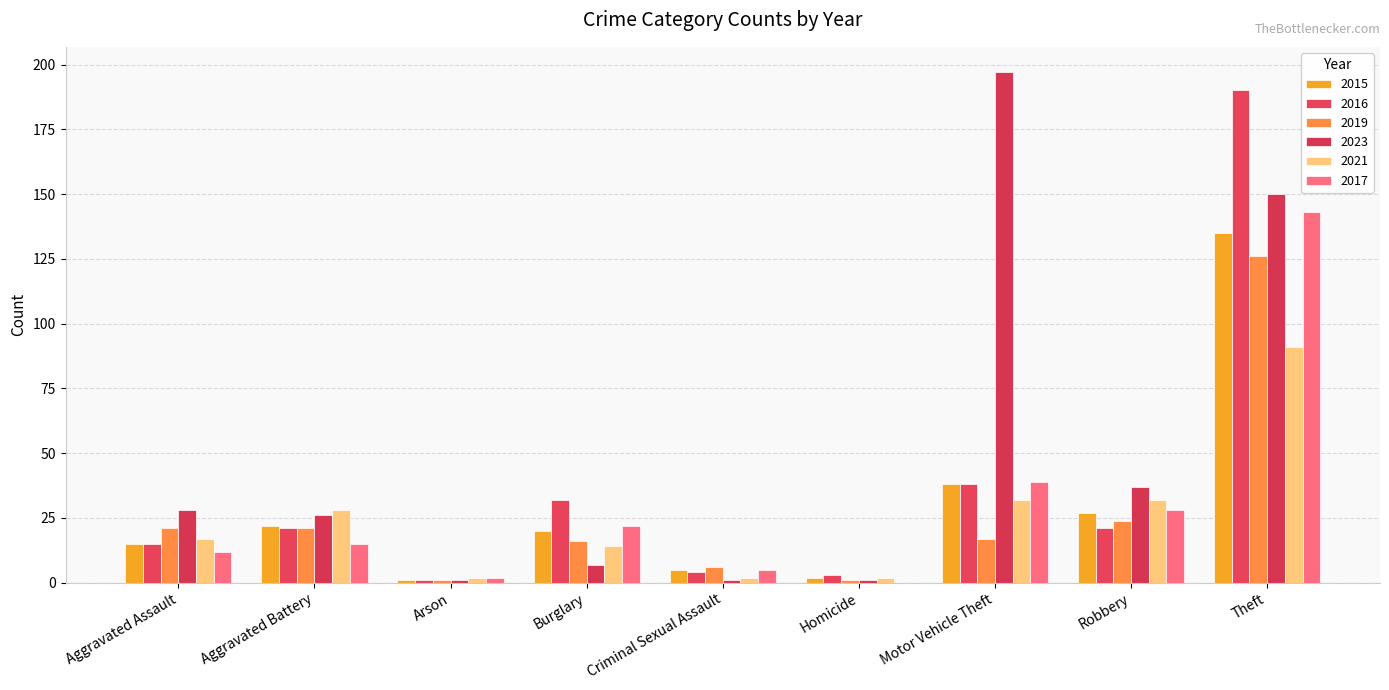

What is the sum of the 2017 values at Robbery and Aggravated Assault?

40